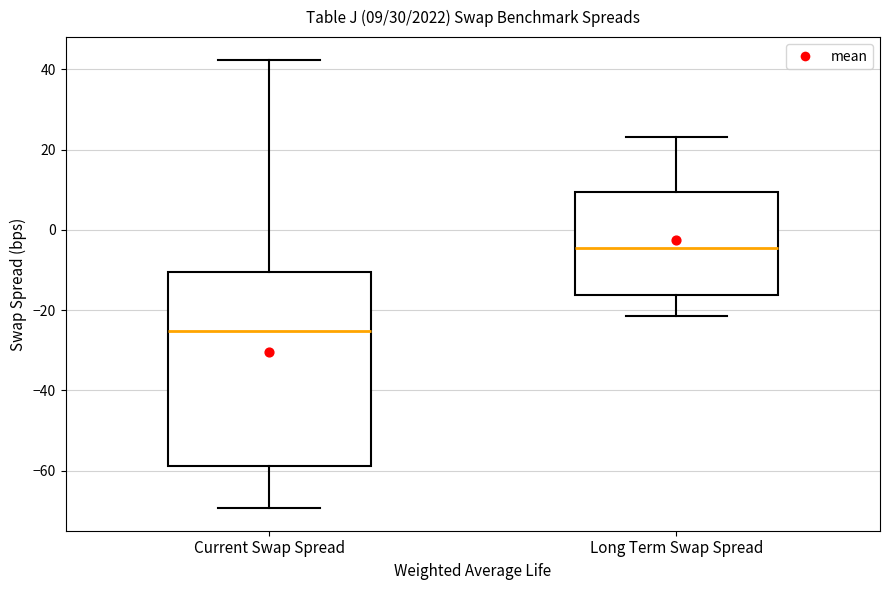

Which box's median line is the highest?

Long Term Swap Spread